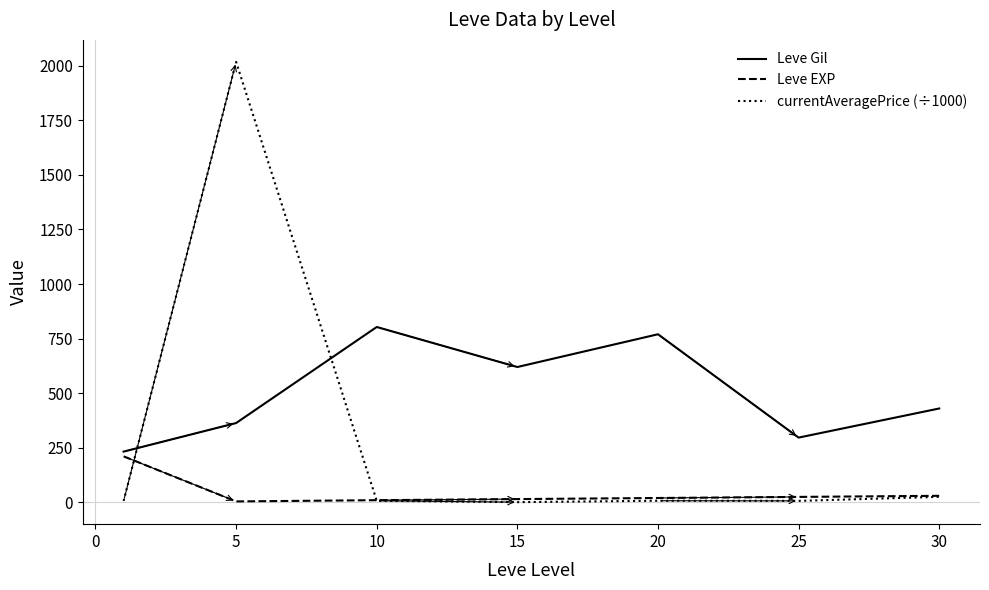

What is the highest value of the Leve Gil series?

803.3